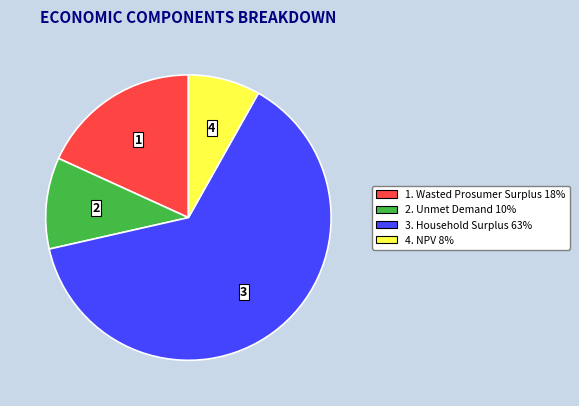

How many slices are in this pie chart?

4